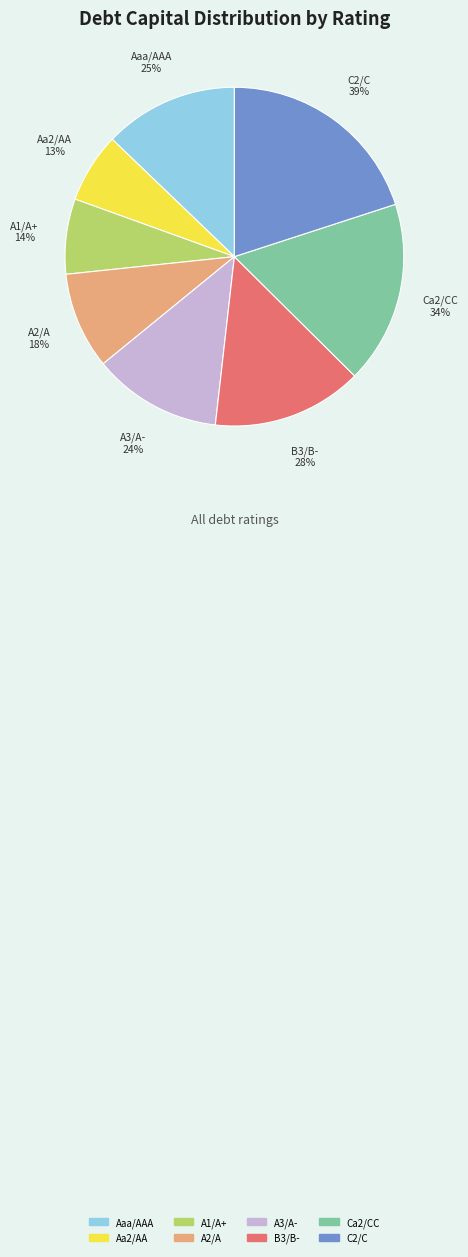

Which has a higher value, A2/A or A1/A+?

A2/A